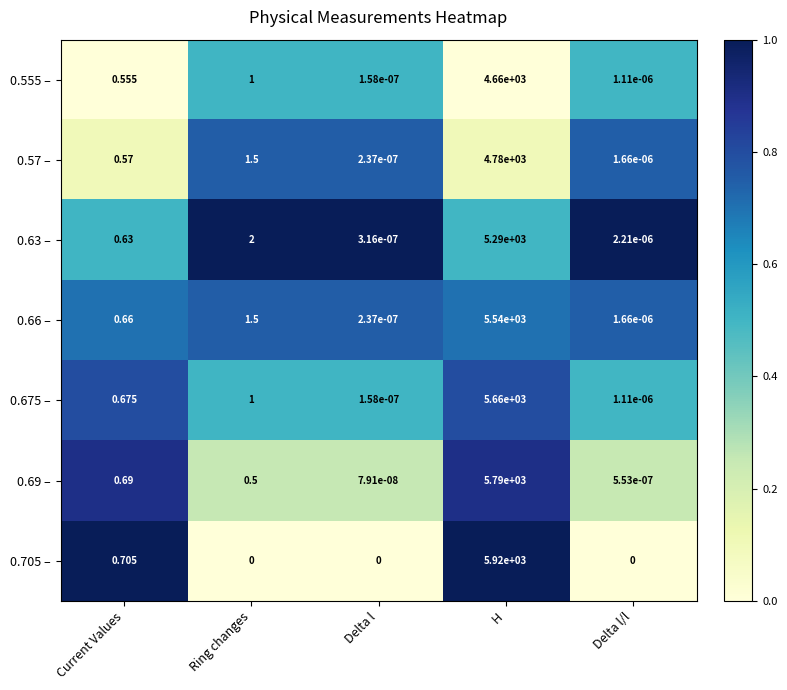

List the series in order of their peak value, highest first.

0.705 –, 0.69 –, 0.675 –, 0.66 –, 0.63 –, 0.57 –, 0.555 –